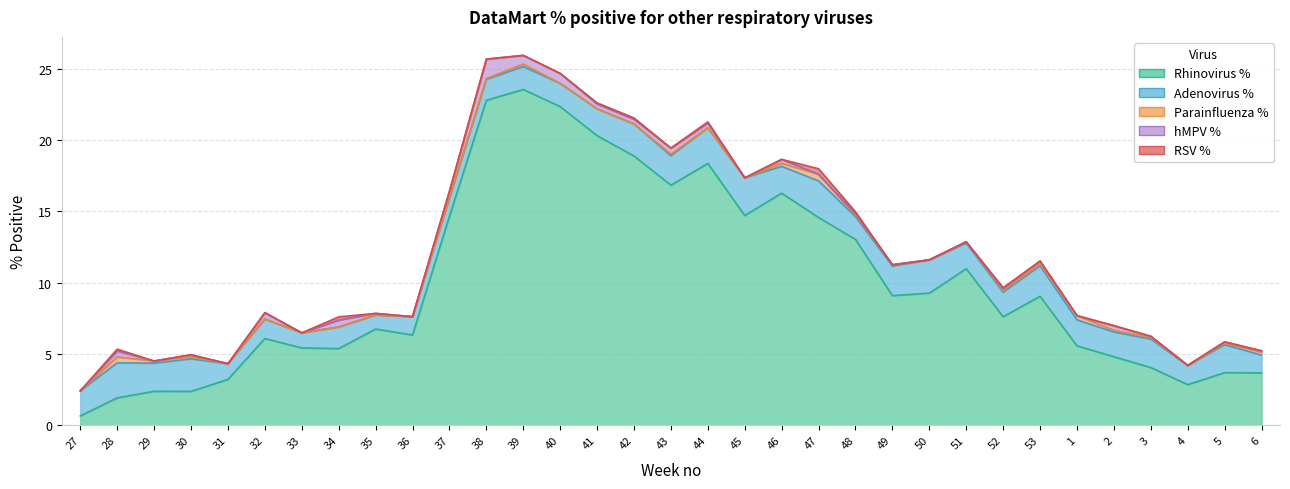

Reading right to left, transcribe all the data shown in this chart.

RSV %: 6=0.0	5=0.0	4=0.0	3=0.0	2=0.0	1=0.0	53=0.0	52=0.1	51=0.0	50=0.0	49=0.0	48=0.1	47=0.4	46=0.0	45=0.0	44=0.1	43=0.0	42=0.1	41=0.1	40=0.0	39=0.0	38=0.0	37=0.0	36=0.0	35=0.0	34=0.2	33=0.0	32=0.0	31=0.0	30=0.0	29=0.0	28=0.1	27=0.0
Rhinovirus %: 6=3.7	5=3.7	4=2.8	3=4.0	2=4.8	1=5.6	53=9.0	52=7.6	51=11.0	50=9.3	49=9.1	48=13.0	47=14.6	46=16.3	45=14.7	44=18.4	43=16.8	42=18.9	41=20.3	40=22.3	39=23.6	38=22.8	37=14.7	36=6.3	35=6.8	34=5.4	33=5.4	32=6.1	31=3.2	30=2.4	29=2.4	28=1.9	27=0.7
Parainfluenza %: 6=0.2	5=0.1	4=0.0	3=0.1	2=0.1	1=0.3	53=0.1	52=0.1	51=0.1	50=0.0	49=0.1	48=0.1	47=0.5	46=0.2	45=0.0	44=0.0	43=0.1	42=0.0	41=0.0	40=0.0	39=0.2	38=0.1	37=0.0	36=0.0	35=0.0	34=0.0	33=0.0	32=0.0	31=0.0	30=0.1	29=0.2	28=0.4	27=0.0
hMPV %: 6=0.1	5=0.1	4=0.0	3=0.1	2=0.3	1=0.0	53=0.2	52=0.1	51=0.0	50=0.0	49=0.0	48=0.1	47=0.0	46=0.3	45=0.0	44=0.3	43=0.4	42=0.3	41=0.3	40=0.7	39=0.6	38=1.4	37=0.5	36=0.0	35=0.1	34=0.5	33=0.0	32=0.4	31=0.0	30=0.1	29=0.0	28=0.4	27=0.0
Adenovirus %: 6=1.2	5=2.0	4=1.3	3=2.0	2=1.7	1=1.8	53=2.1	52=1.7	51=1.8	50=2.3	49=2.1	48=1.6	47=2.6	46=1.9	45=2.6	44=2.5	43=2.1	42=2.3	41=1.9	40=1.6	39=1.6	38=1.5	37=1.3	36=1.3	35=1.0	34=1.5	33=1.1	32=1.4	31=1.1	30=2.3	29=2.0	28=2.5	27=1.8